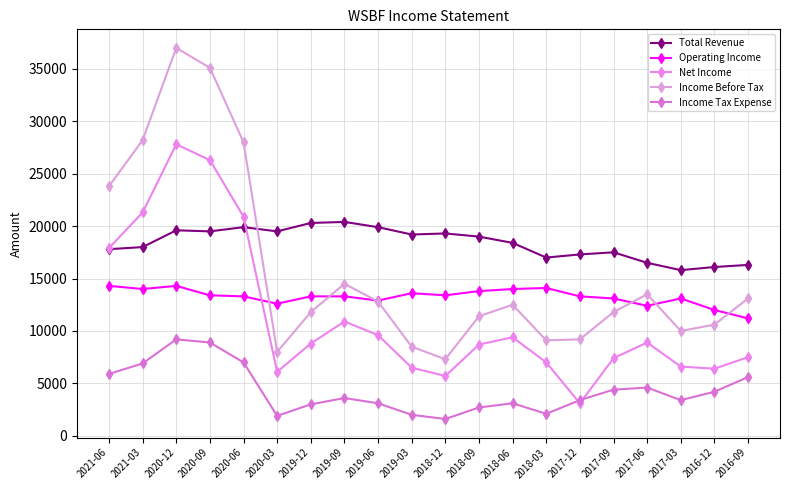

What is the spread (max minus min) of values at 2016-09?

10700